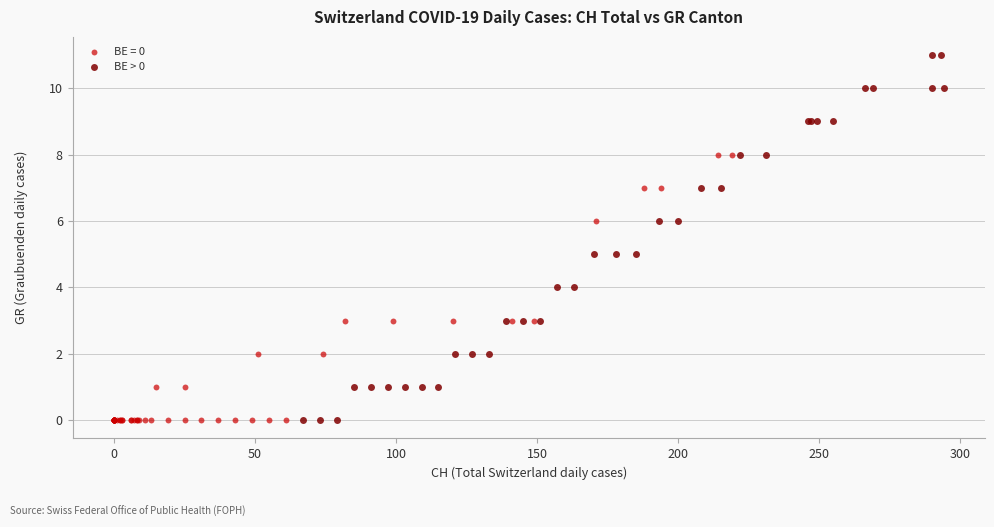

Which series has the widest spread of Y values?

BE > 0